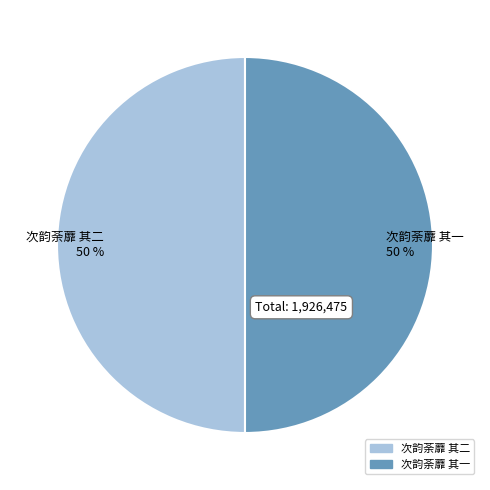

To the nearest percent, what portion does 次韵荼蘼 其一 represent?

50%